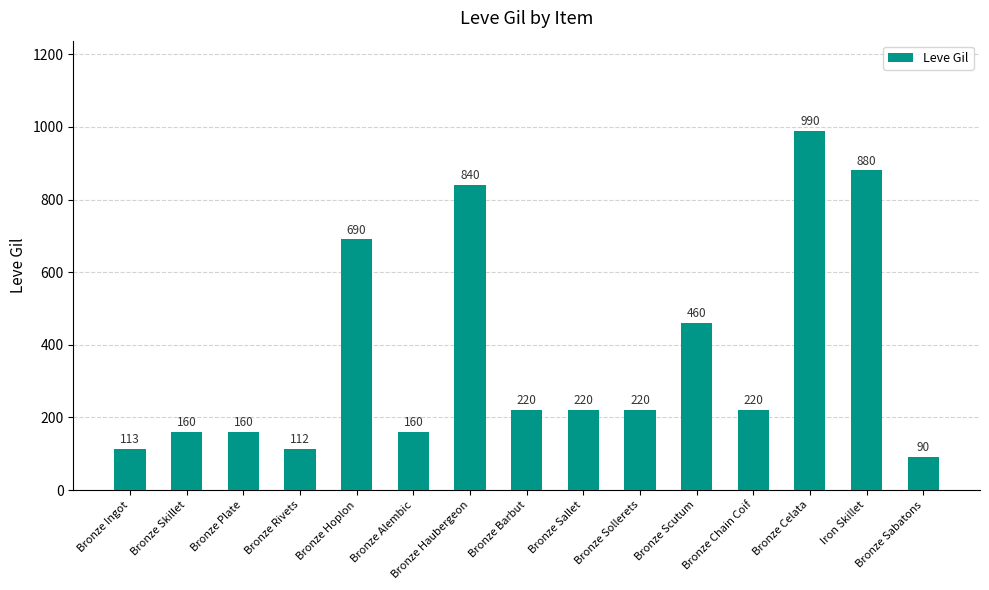

Does the chart contain any negative values?

No